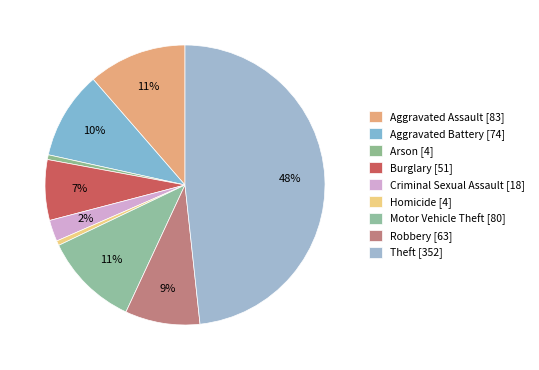

Count the number of slices in the pie.

9